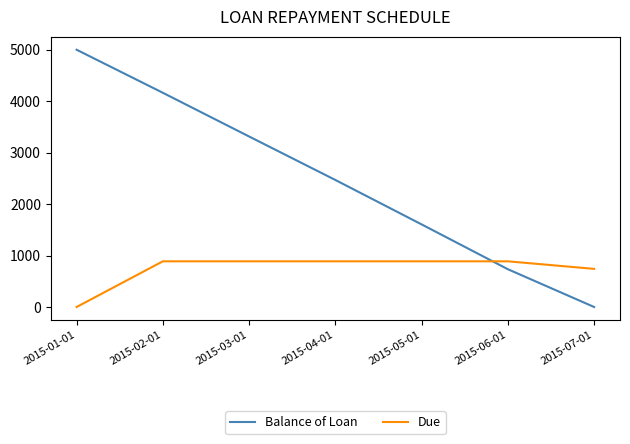

Reading left to right, extract all data points from this chart.

Balance of Loan: 2015-01-01=5000.0	2015-02-01=4163.2	2015-03-01=3313.8	2015-04-01=2468.6	2015-05-01=1605.2	2015-06-01=733.8	2015-07-01=0.0
Due: 2015-01-01=0.0	2015-02-01=887.7	2015-03-01=887.7	2015-04-01=887.7	2015-05-01=887.7	2015-06-01=887.7	2015-07-01=741.1